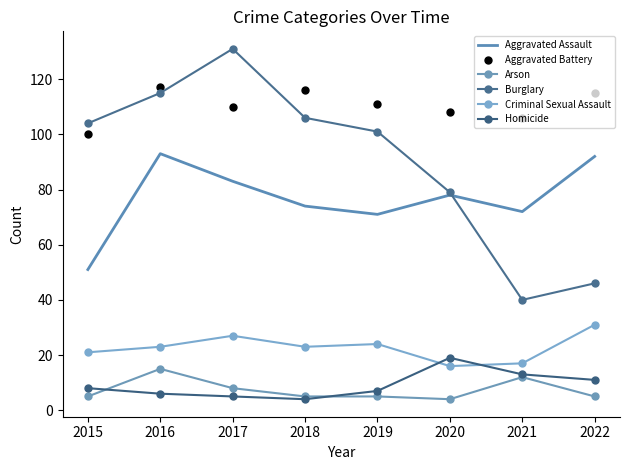

Is this an area chart (filled region under the line)?

No